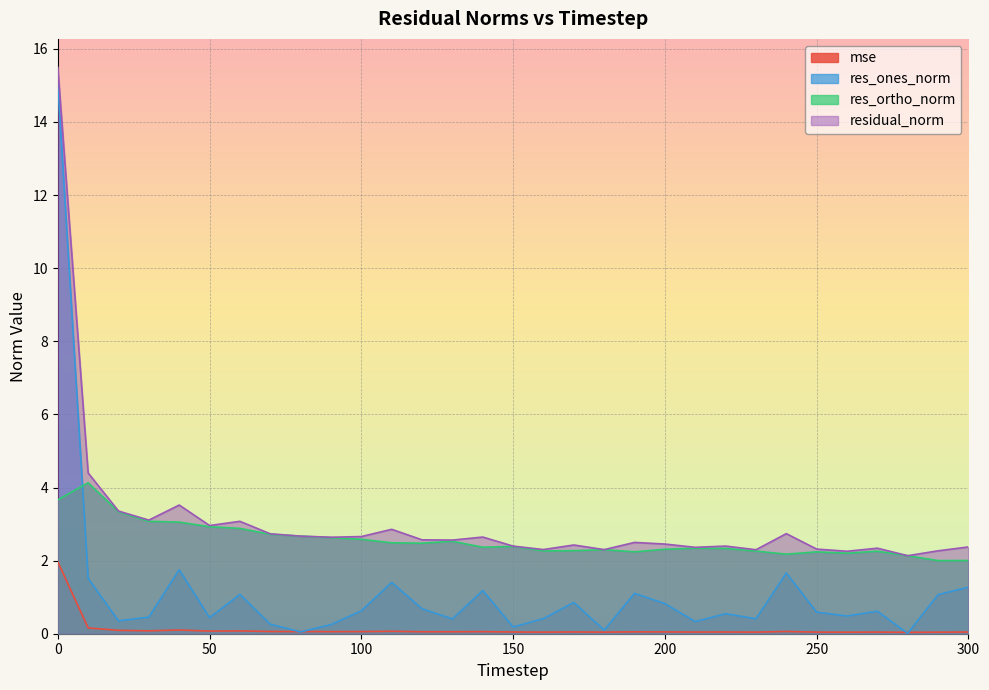

What is the difference between the maximum and minimum values in the mse series?

1.9